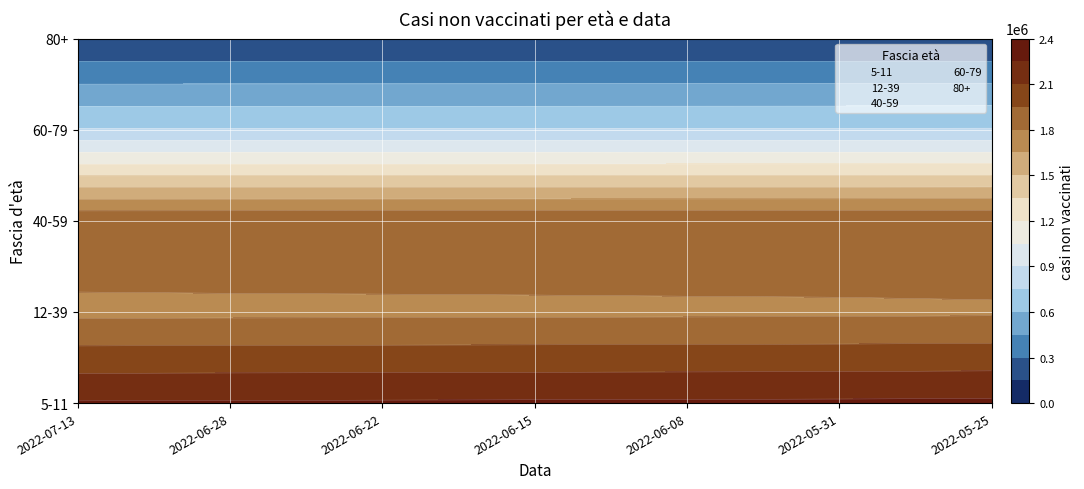

True or false: 40-59 has a value of 1931510 at 2022-06-08.

True